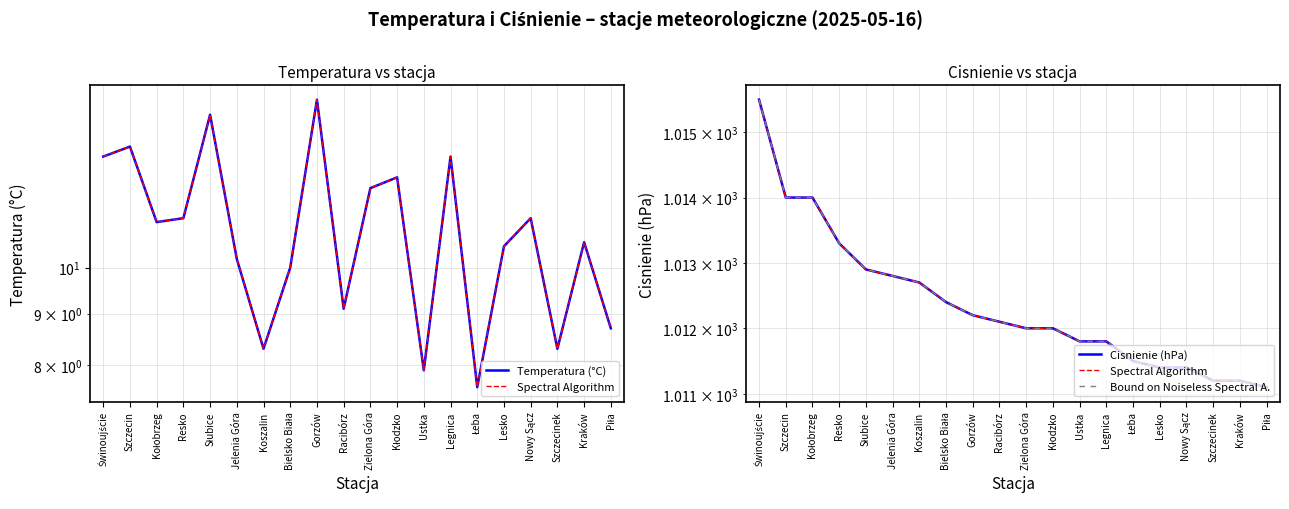

At how many categories does at least one series exceed 601?

20